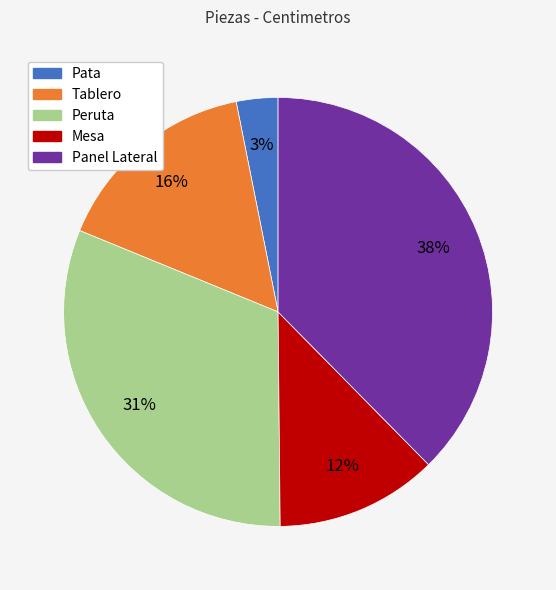

The Pata slice represents 3% of the pie. True or false?

True